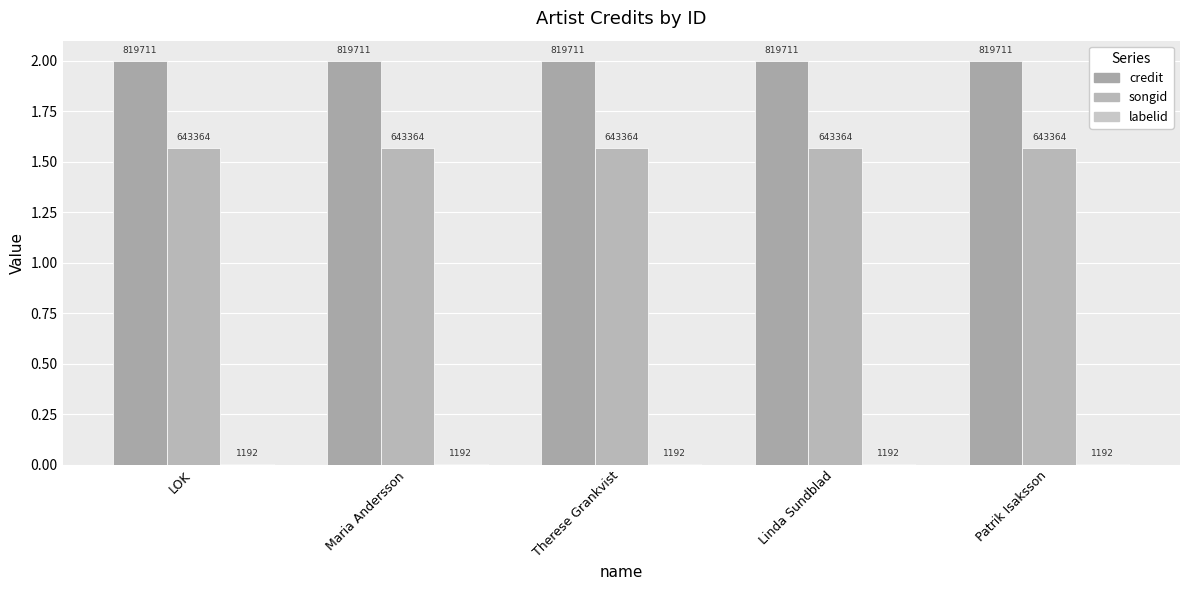

How many groups of bars are there?

5